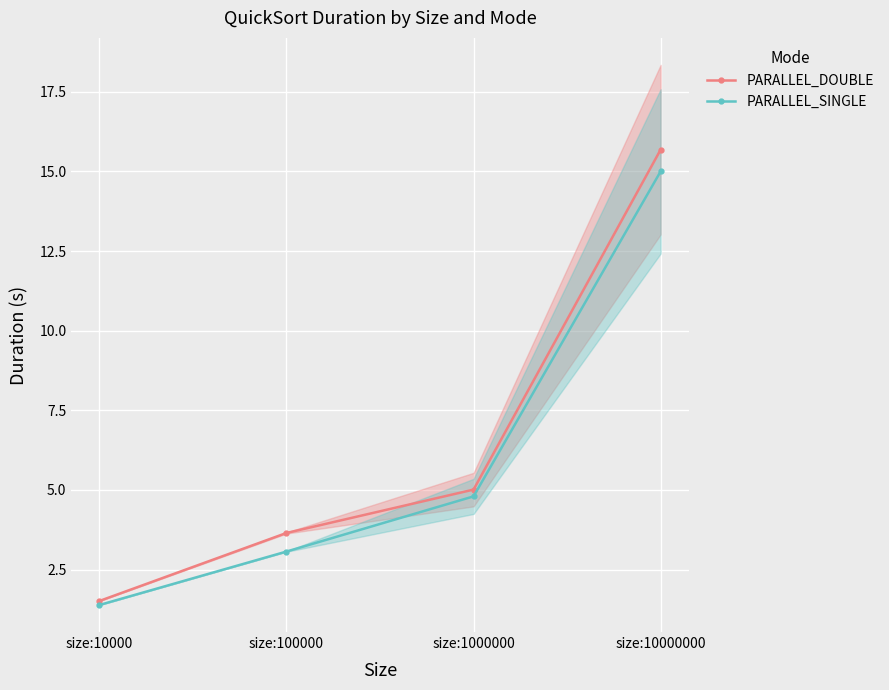

List the series in order of their overall mean, highest first.

PARALLEL_DOUBLE, PARALLEL_SINGLE